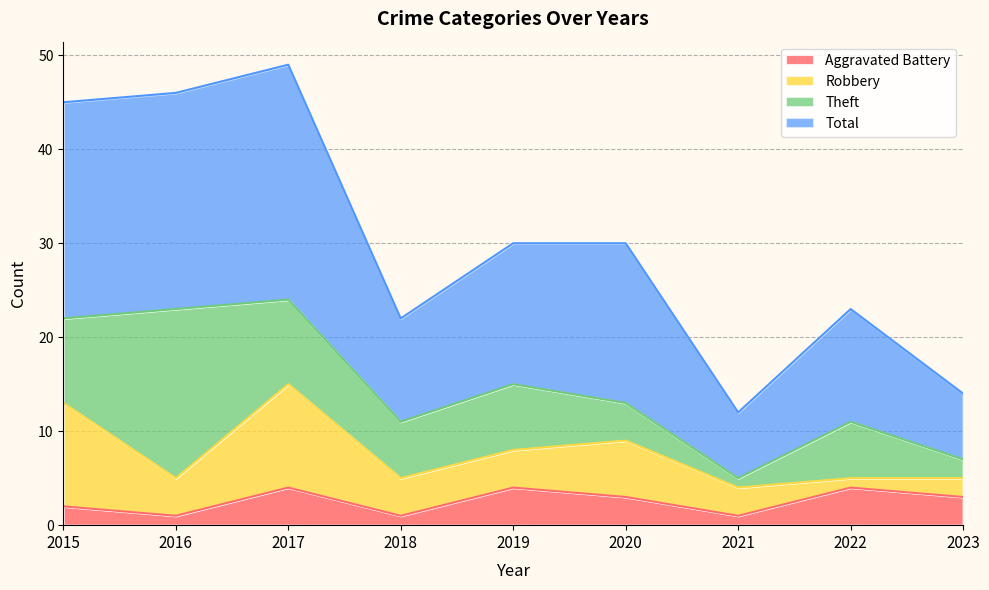

The Aggravated Battery series shows 4 at 2022. True or false?

True